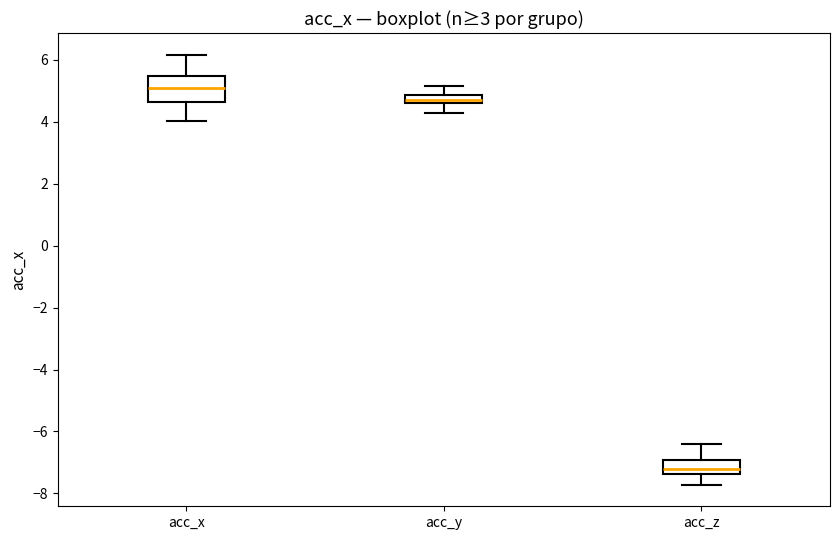

Which box is the tallest, from its lower edge to its upper edge?

acc_x